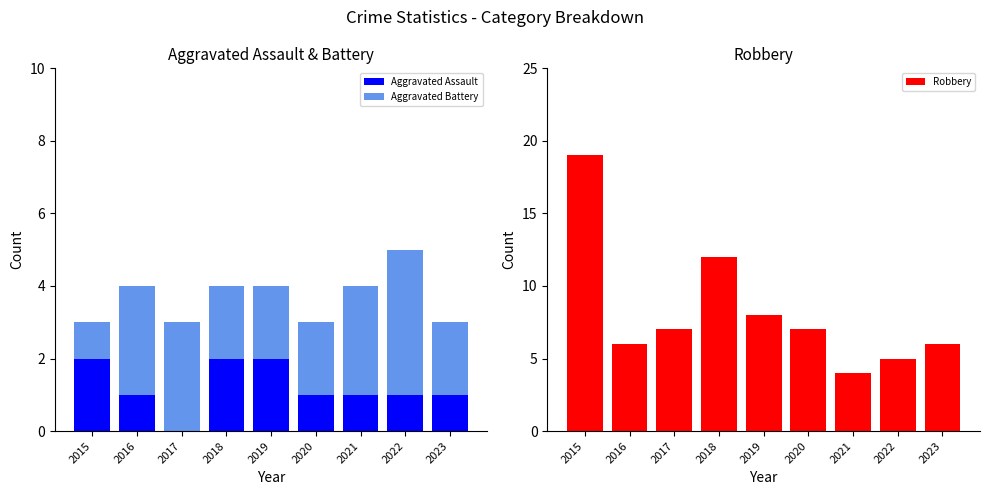

The value of Aggravated Assault at 2016 is 2. True or false?

False